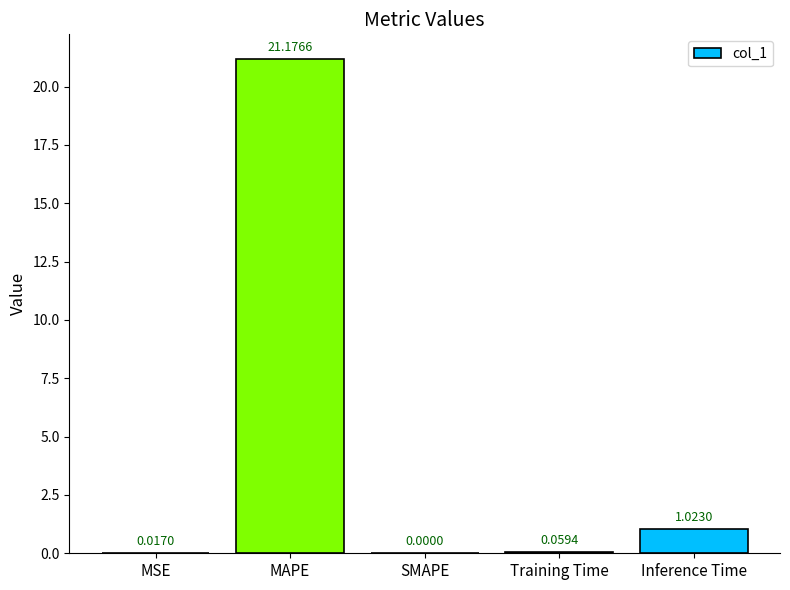

What is the sum of all values?

22.3